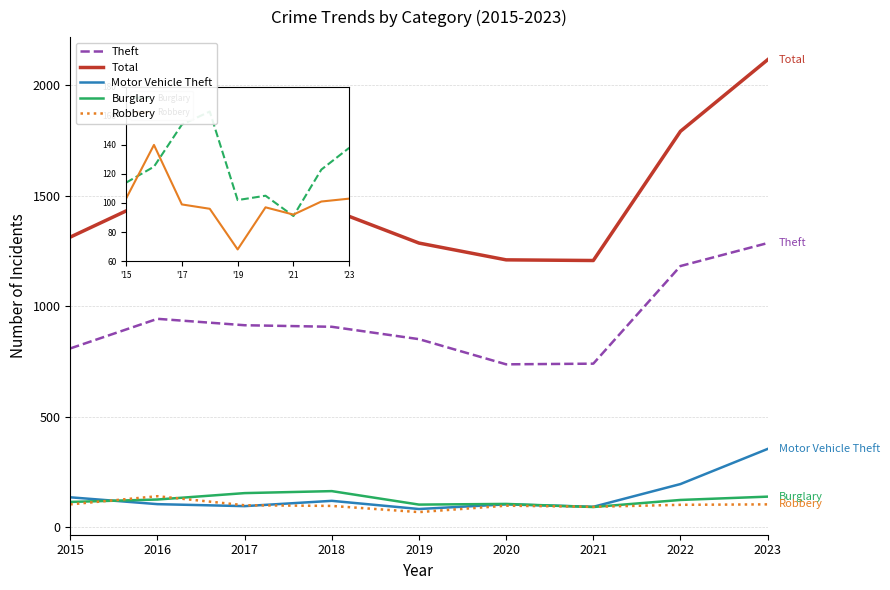

What is the maximum value for Theft?

1286